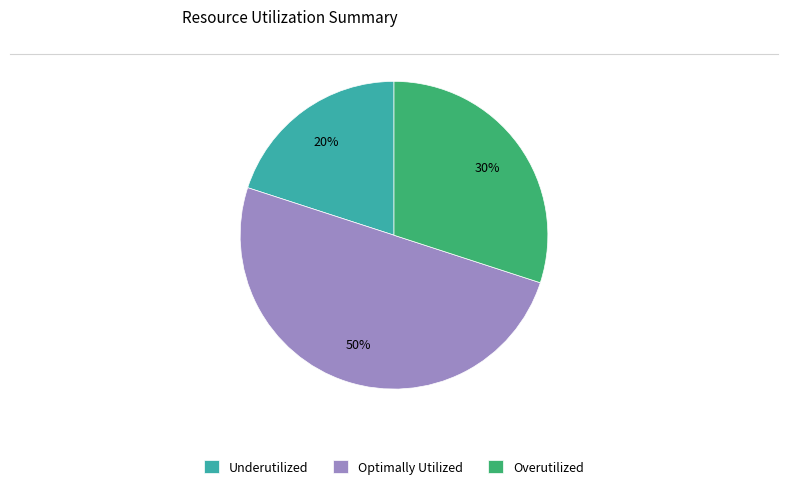

Is it true that Underutilized is 20% of the pie?

True